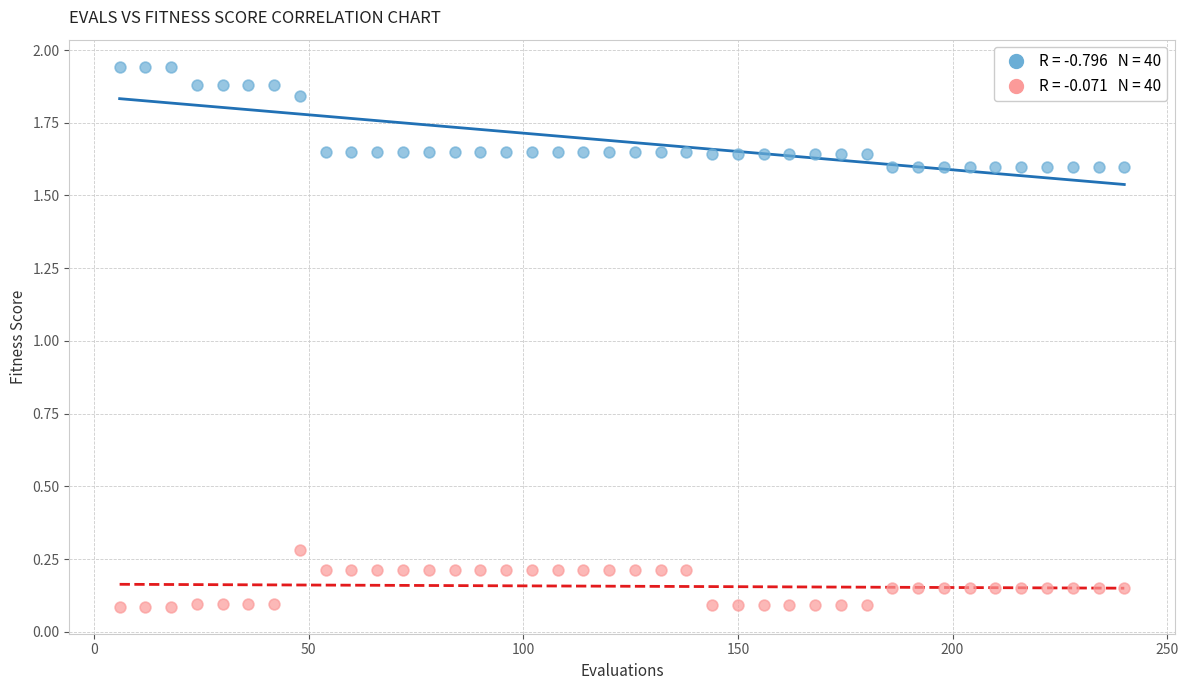

Across all data points, what is the range of X values (max minus min)?

234.0